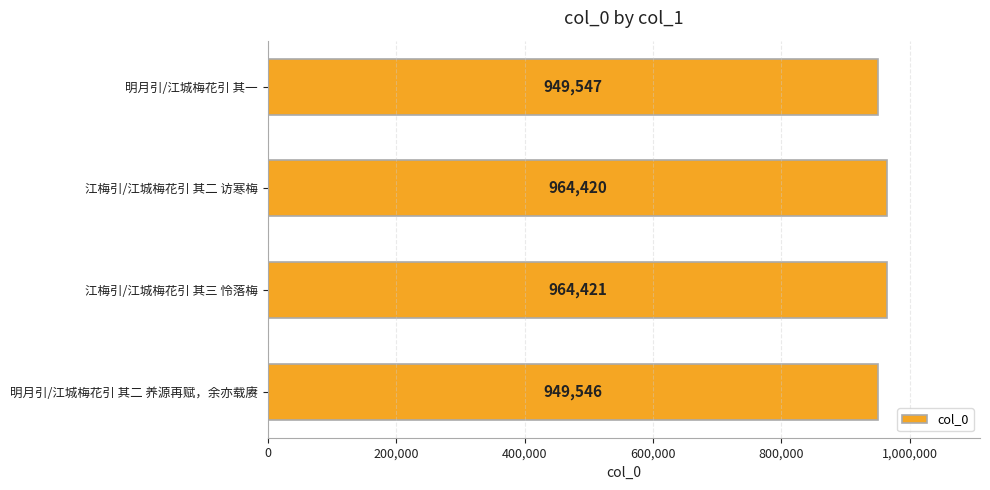

Where is the data nearest to the value 956983?

明月引/江城梅花引 其一